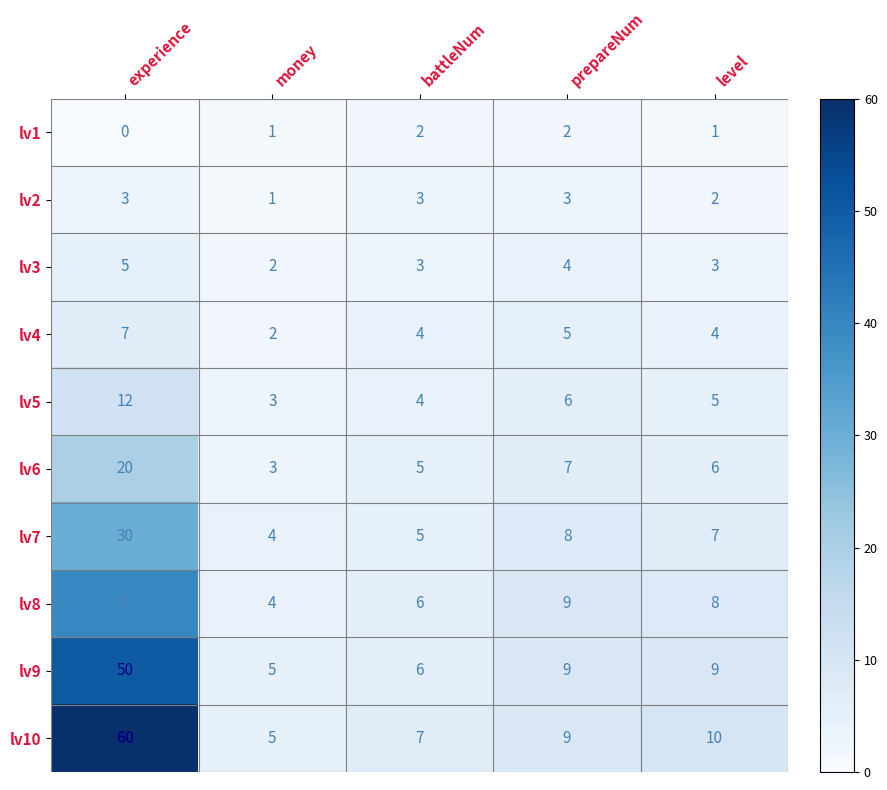

What is the approximate value of lv5 at battleNum?

4